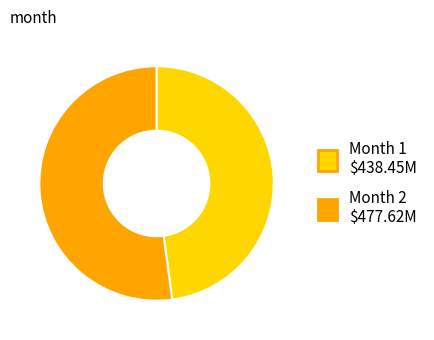

How many slices are in this pie chart?

2